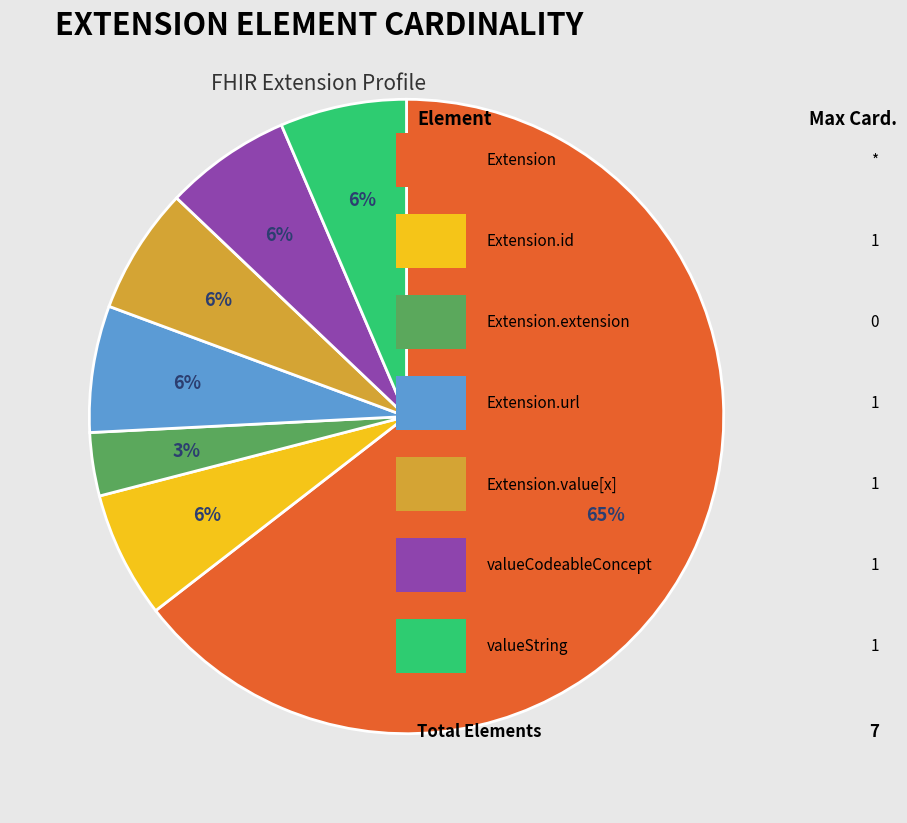

Is there a majority slice in this chart?

Yes